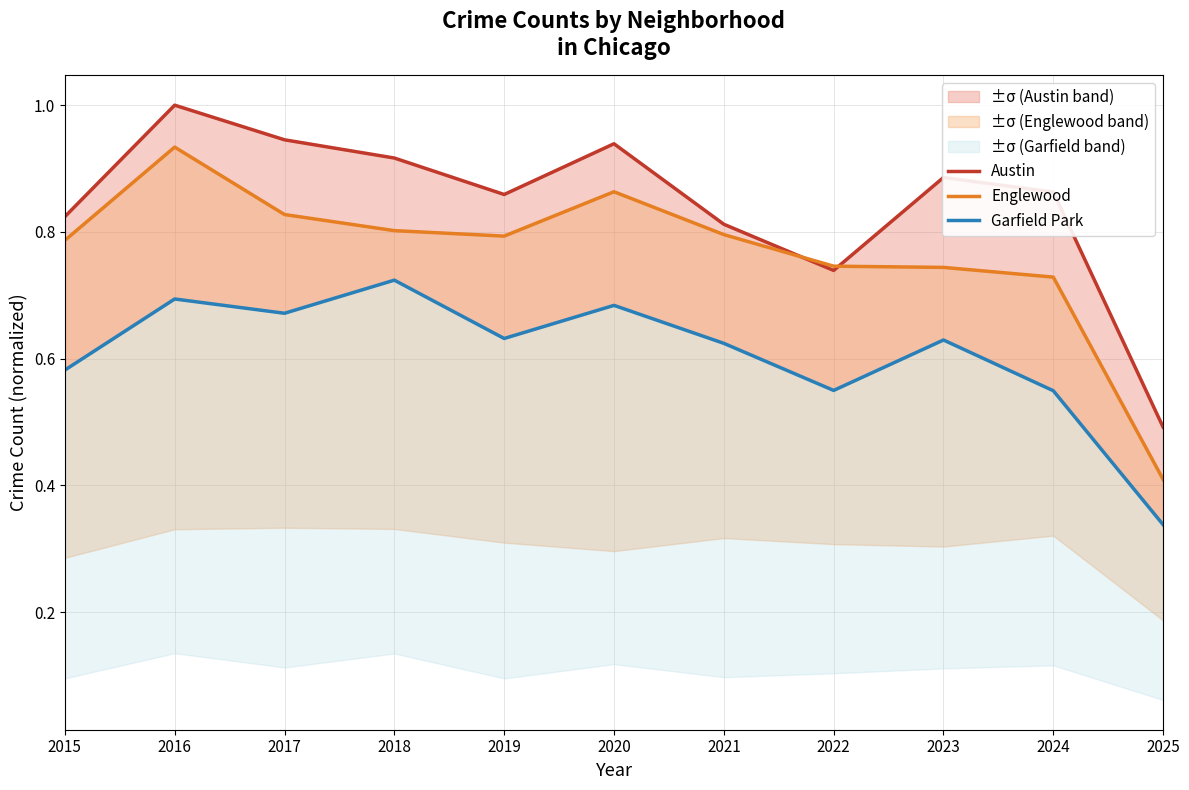

Which category has the lowest value across all series?

2025